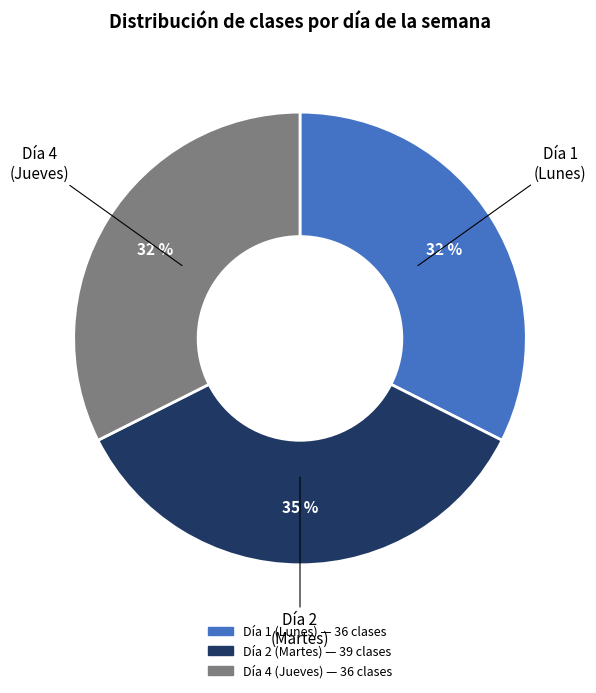

To the nearest percent, what is the average slice percentage?

33%